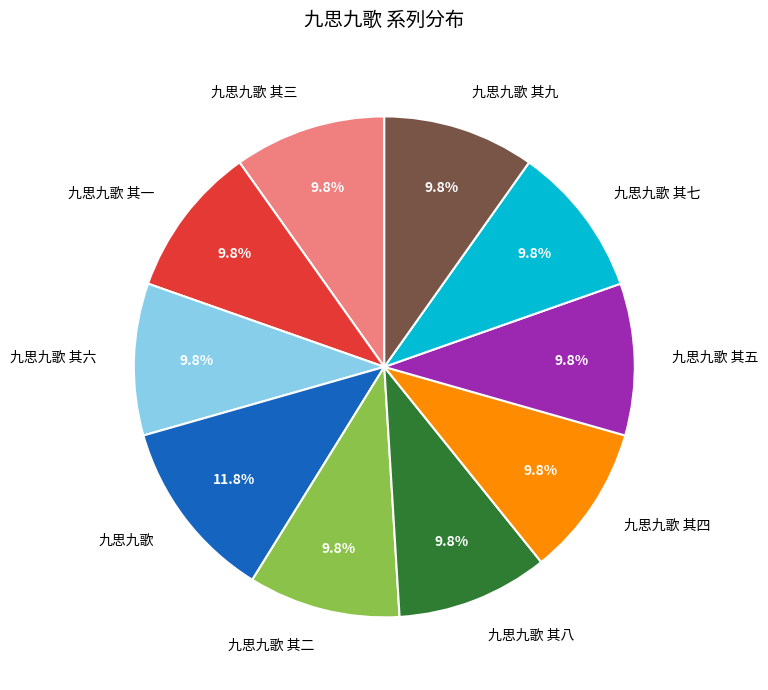

Which category has the biggest portion of the pie?

九思九歌